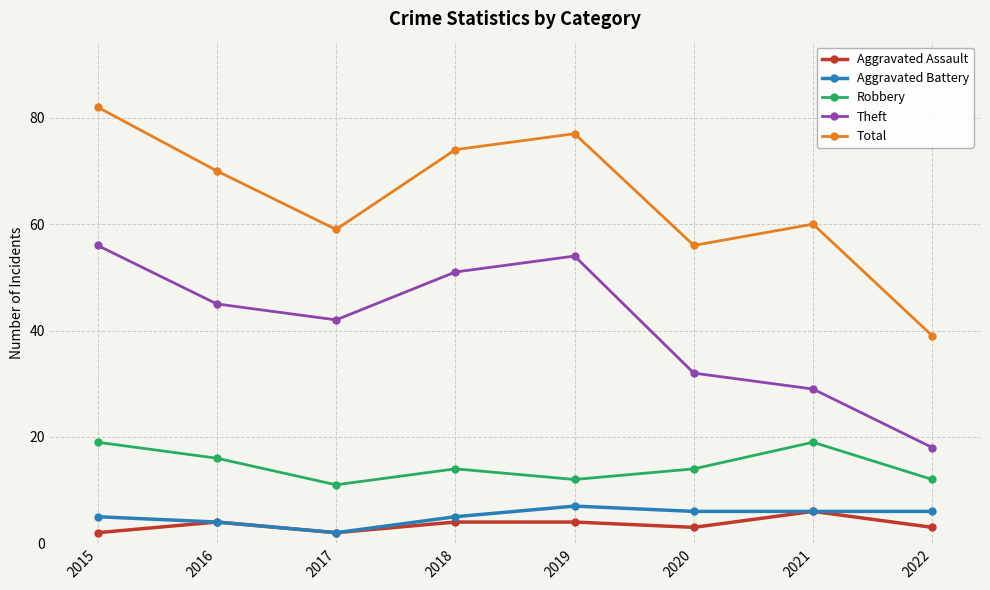

How many series are shown in this chart?

5